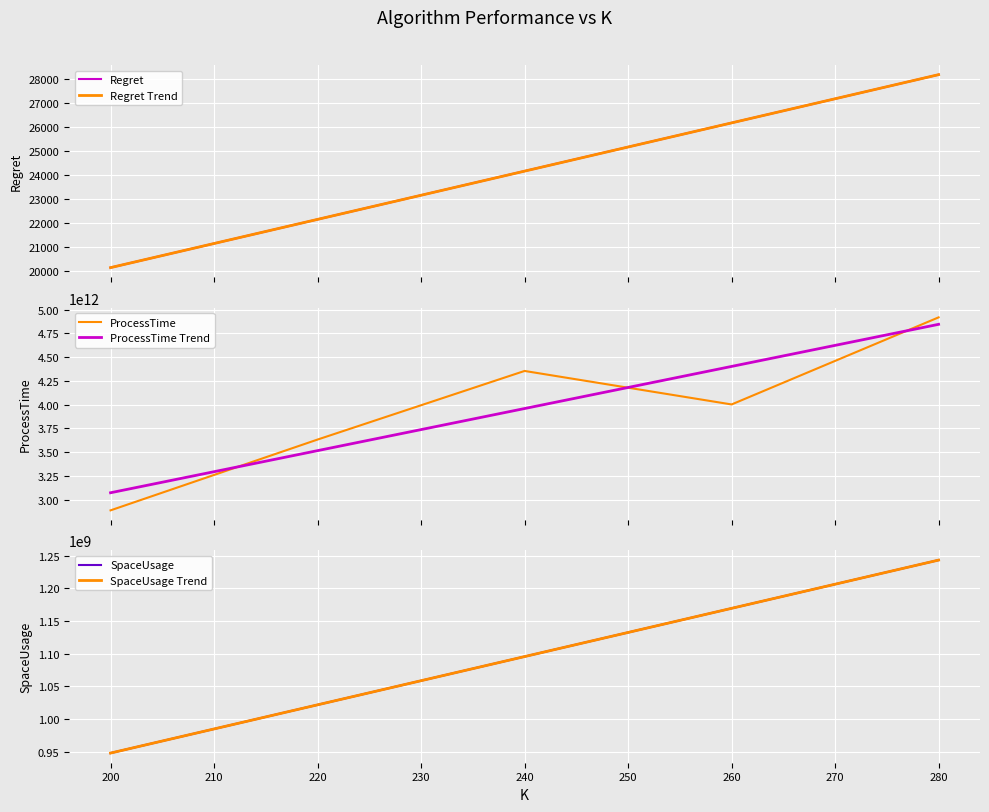

Which label corresponds to the smallest value in the chart?

200